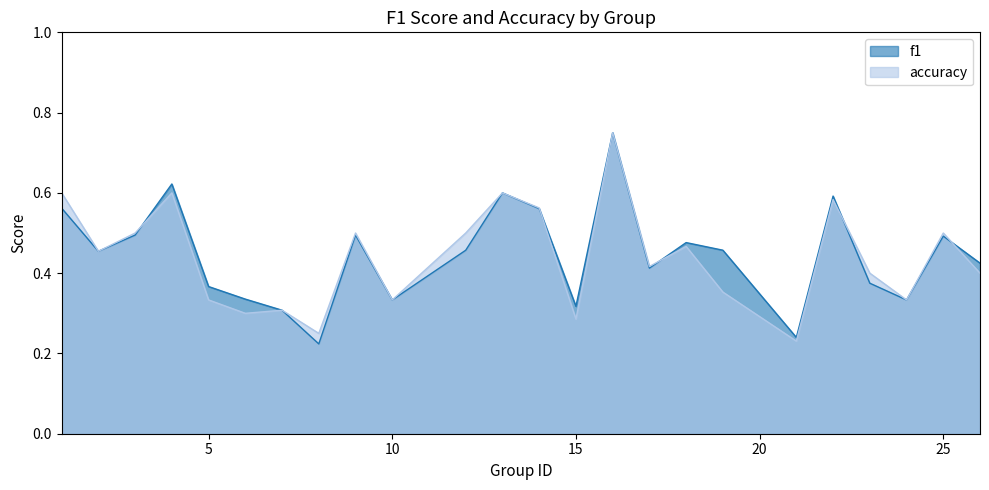

Is it true that accuracy equals 0.2 at 8?

True